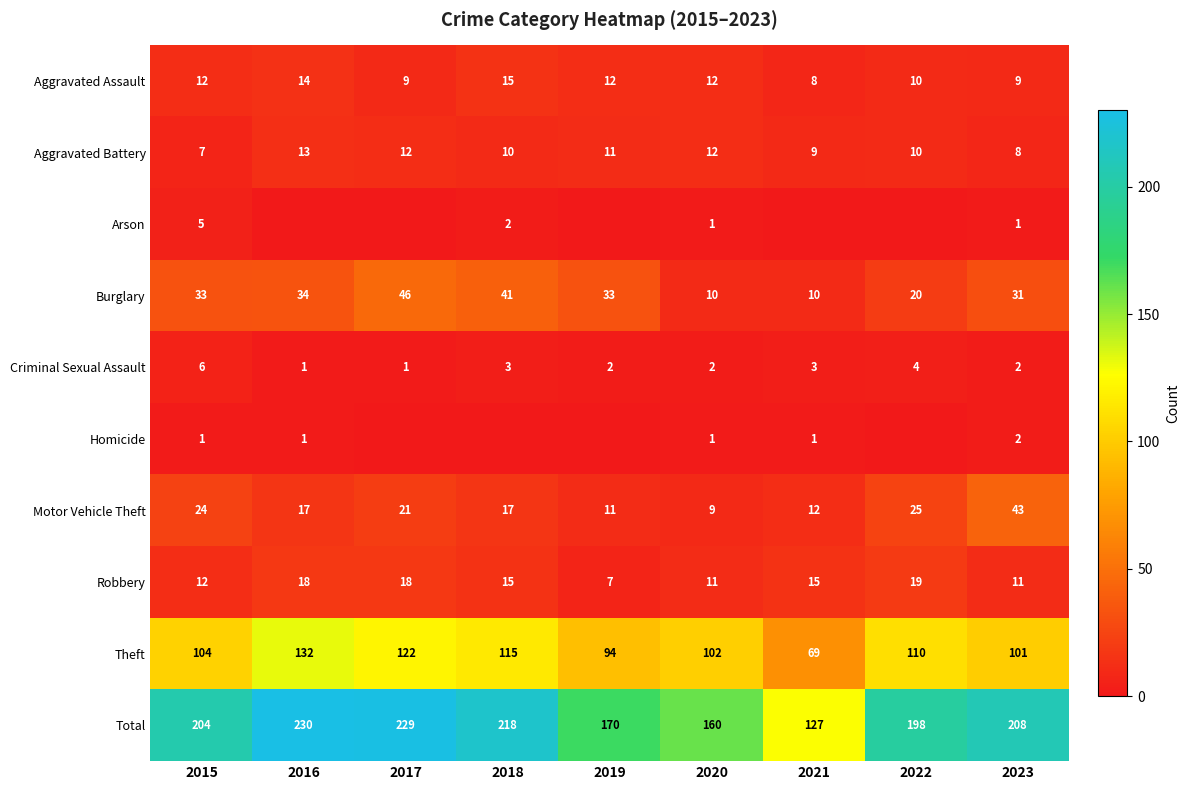

True or false: Criminal Sexual Assault has a value of 3 at 2018.

True